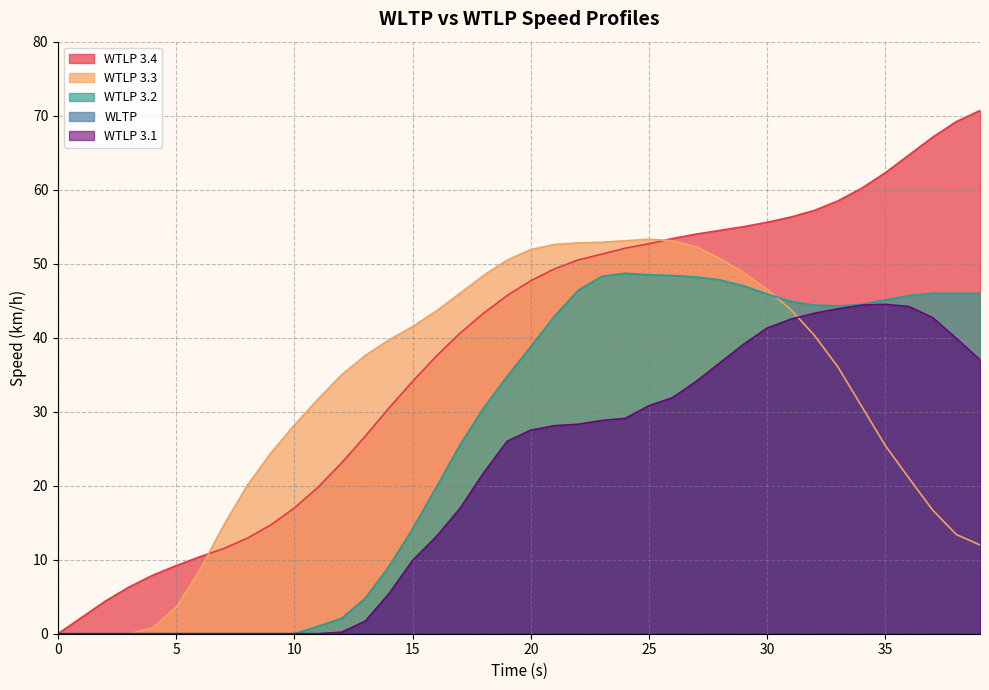

How many interior local peaks does the WTLP 3.2 series have?

1